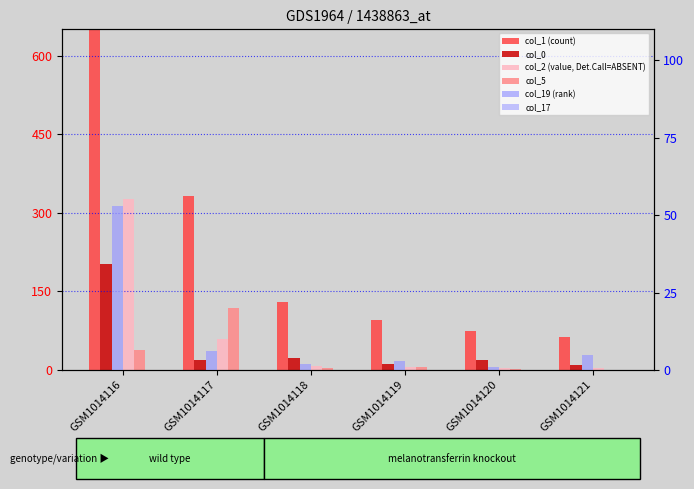

At which label is col_0 closest to 105?

GSM1014118